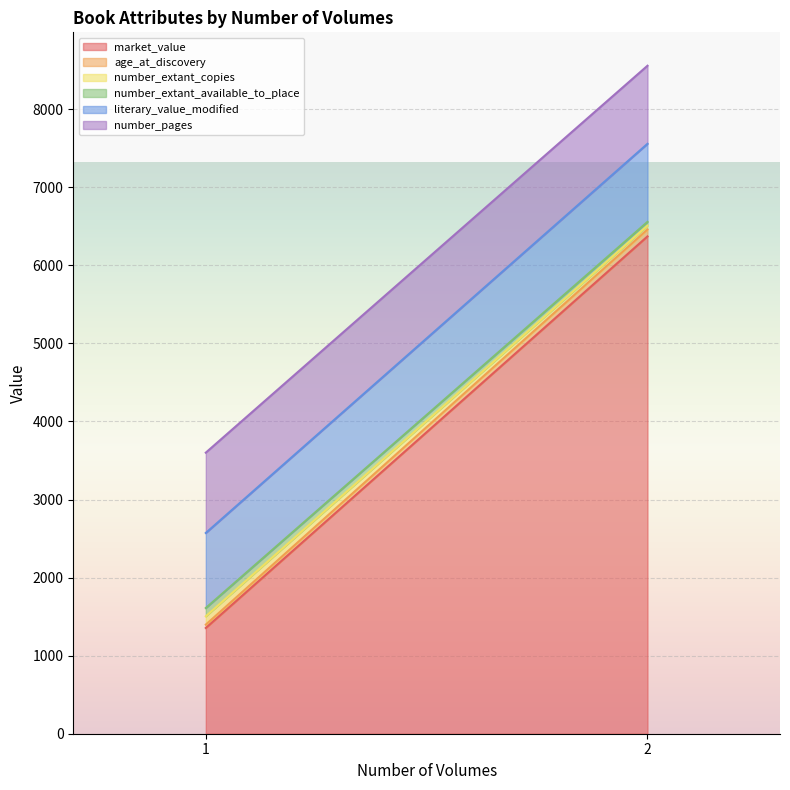

What is the maximum value for market_value?

6370.0